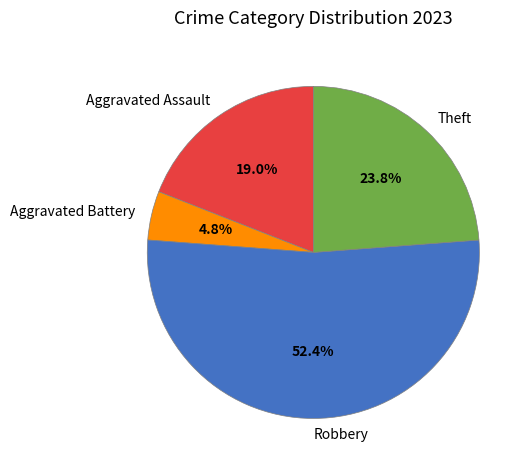

How many slices are in this pie chart?

4